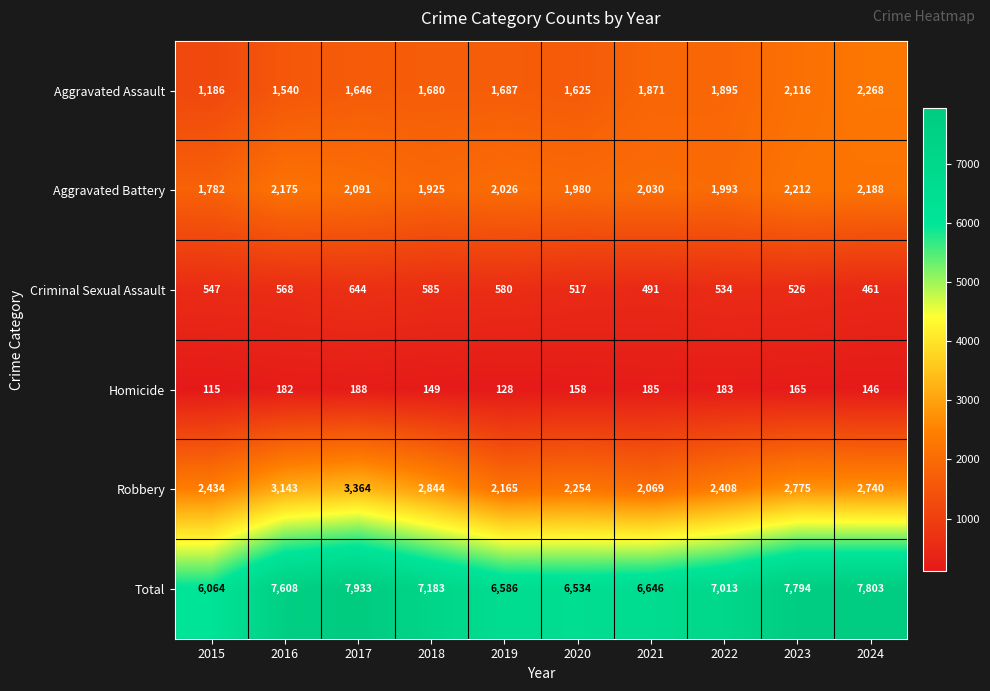

How many data points in Criminal Sexual Assault are less than 547?

5